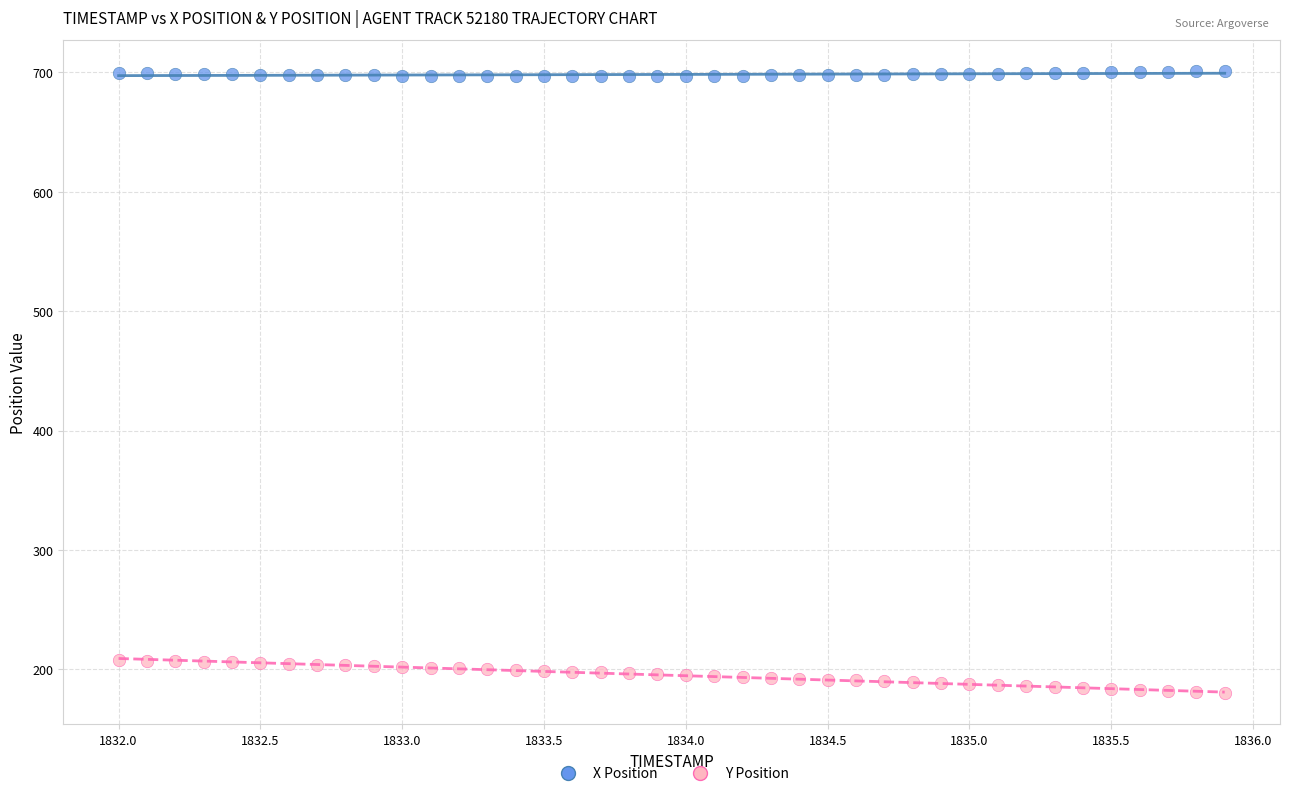

Across all data points, what is the range of X values (max minus min)?

3.9